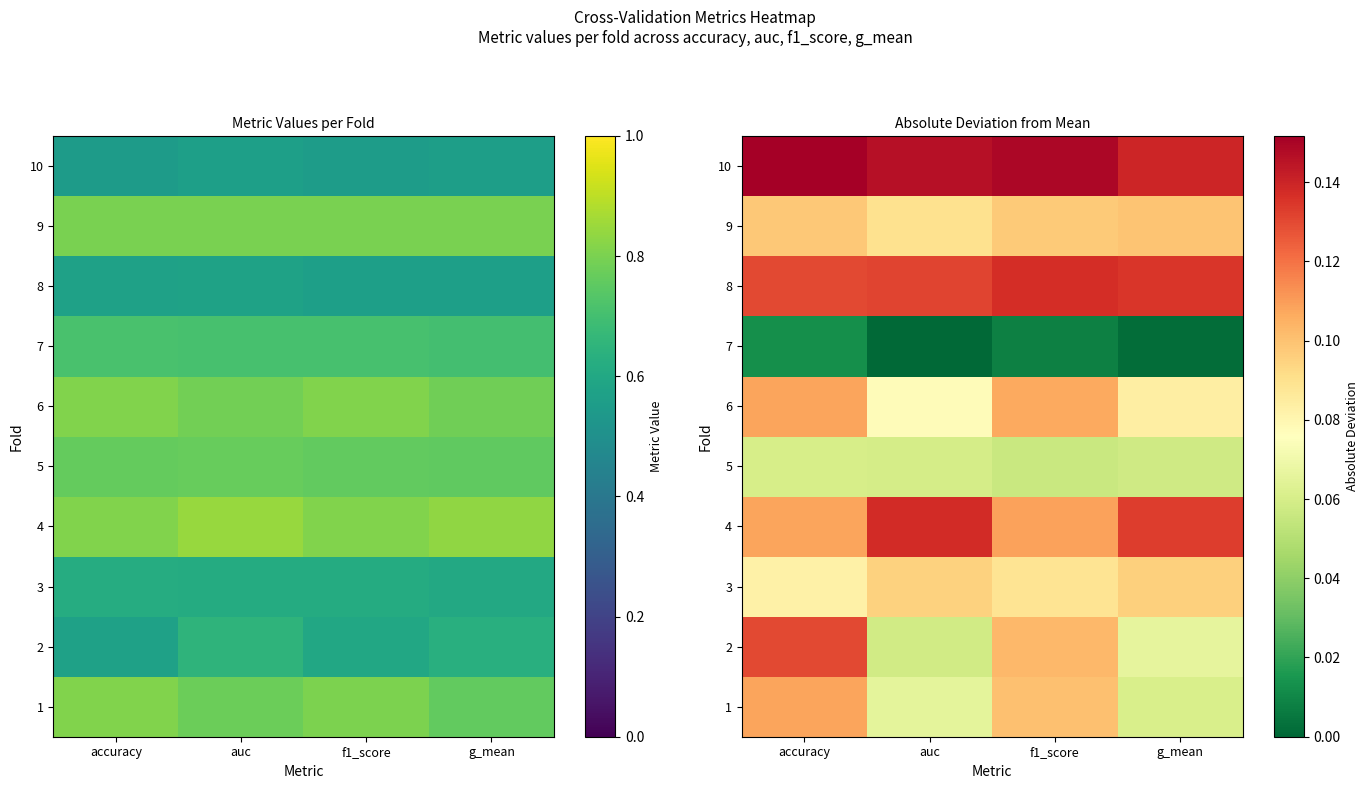

What is the spread (max minus min) of values at f1_score?

0.1